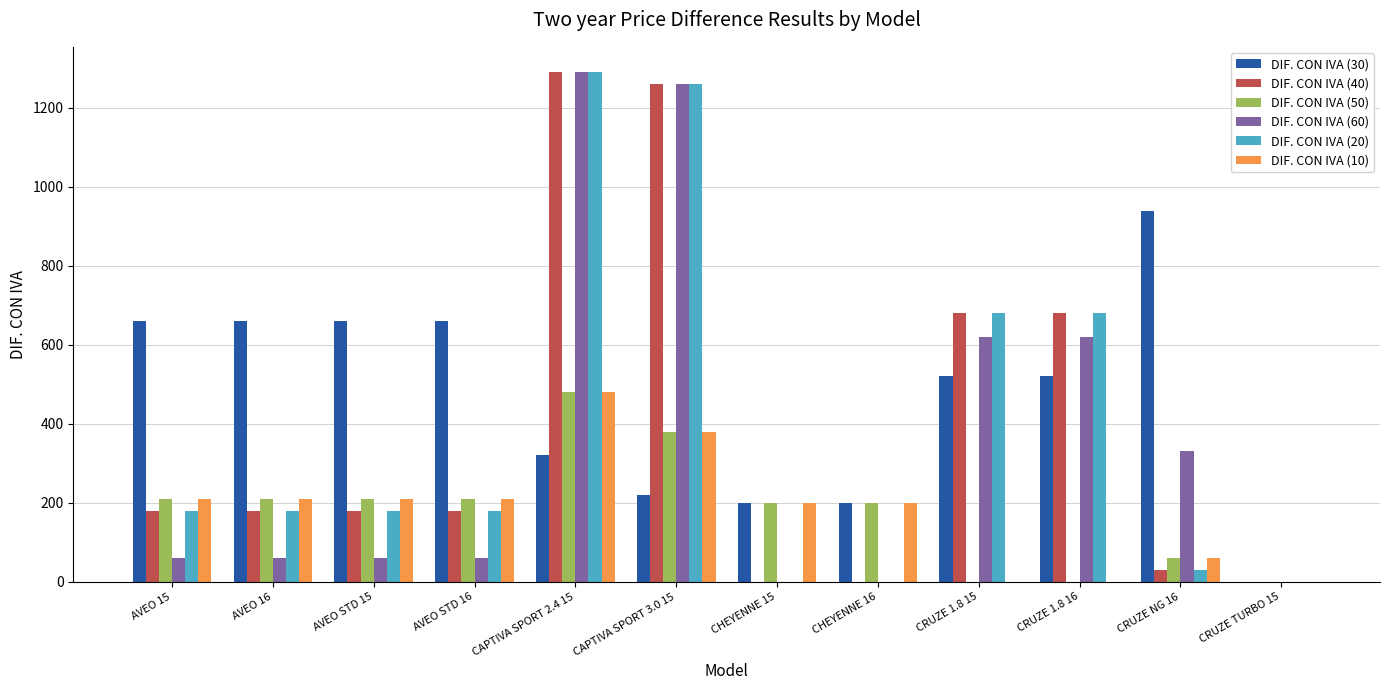

The DIF. CON IVA (10) series shows 210 at AVEO STD 15. True or false?

True